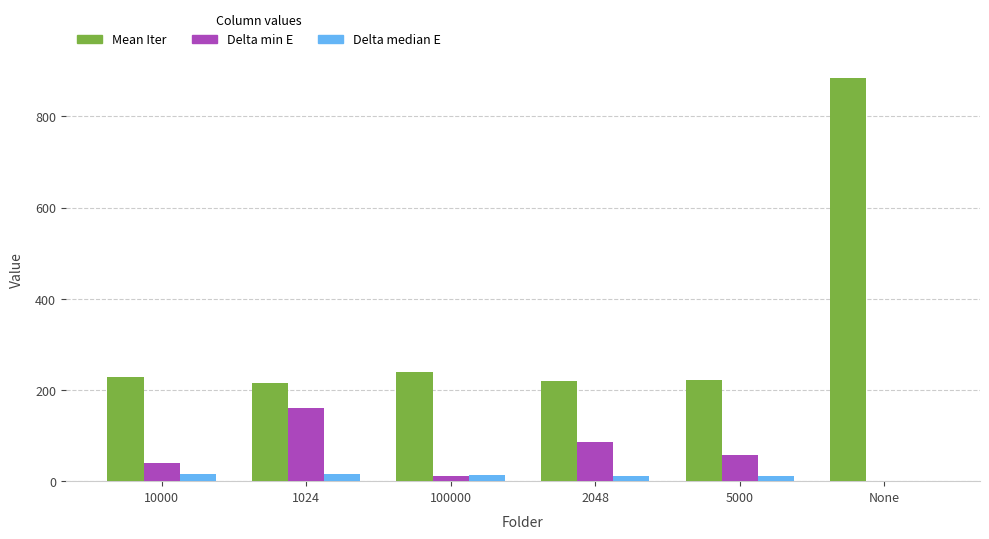

Which series has the largest total across all categories?

Mean Iter